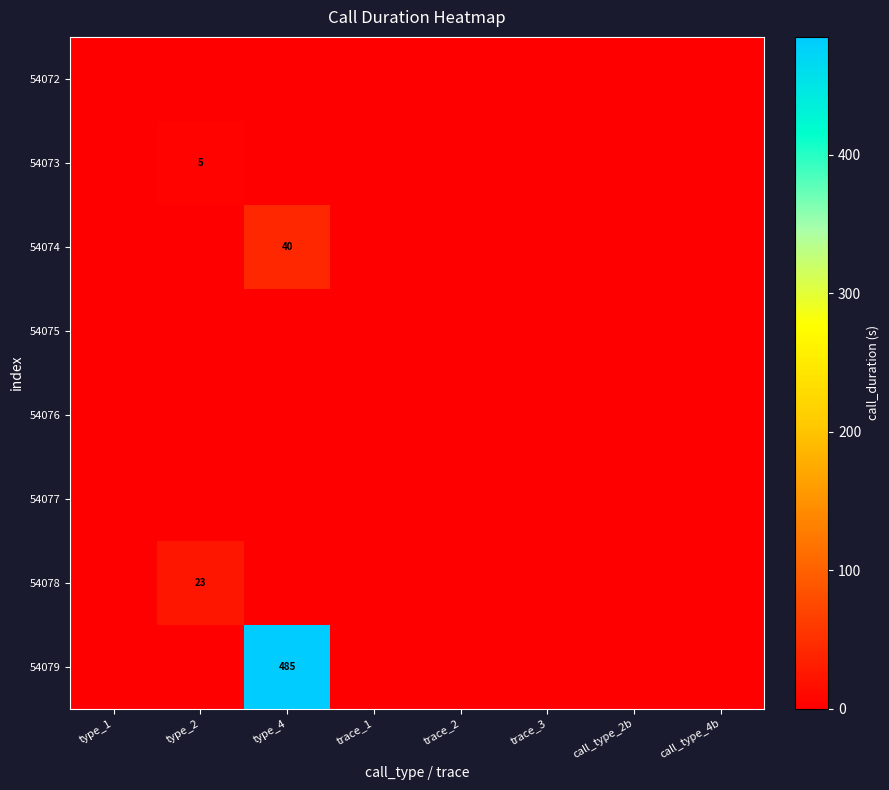

Which series has the largest range (max minus min)?

54079